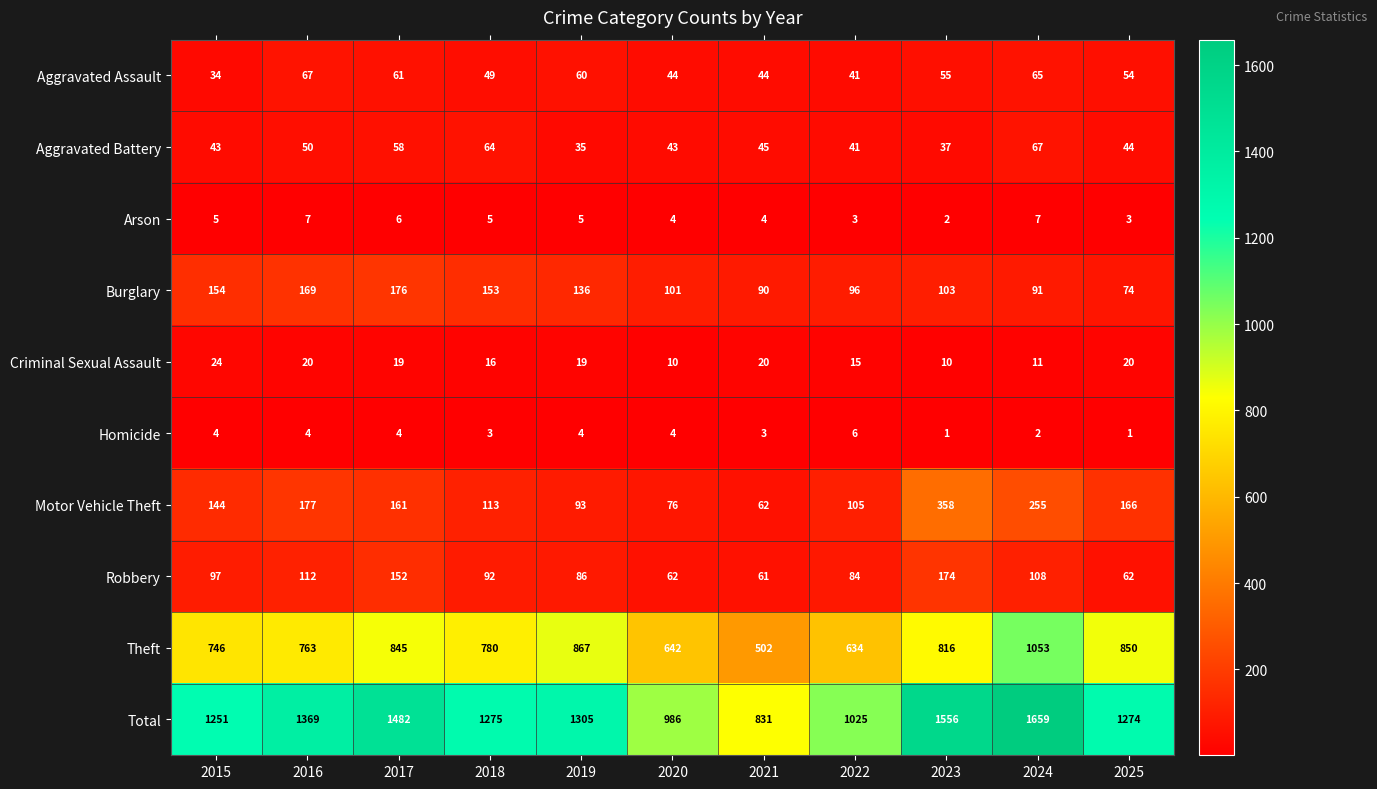

What is the sum of all Arson values?

51